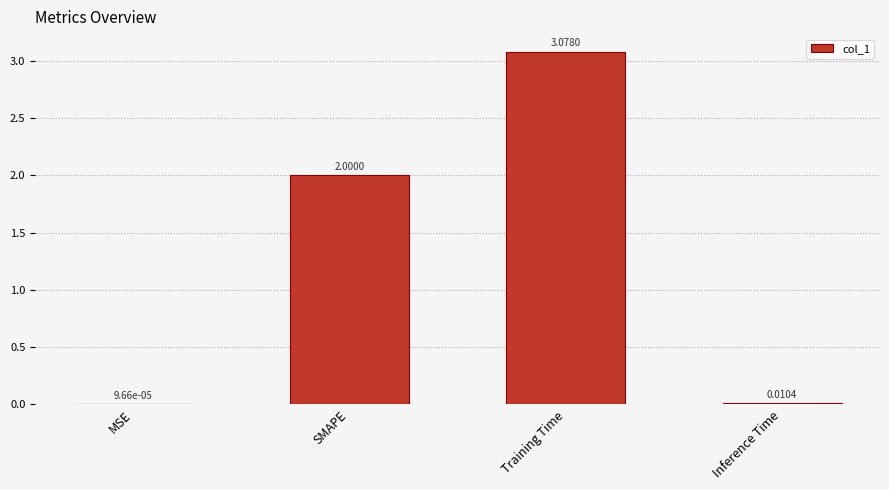

Is it true that the value at SMAPE is 2.0?

True